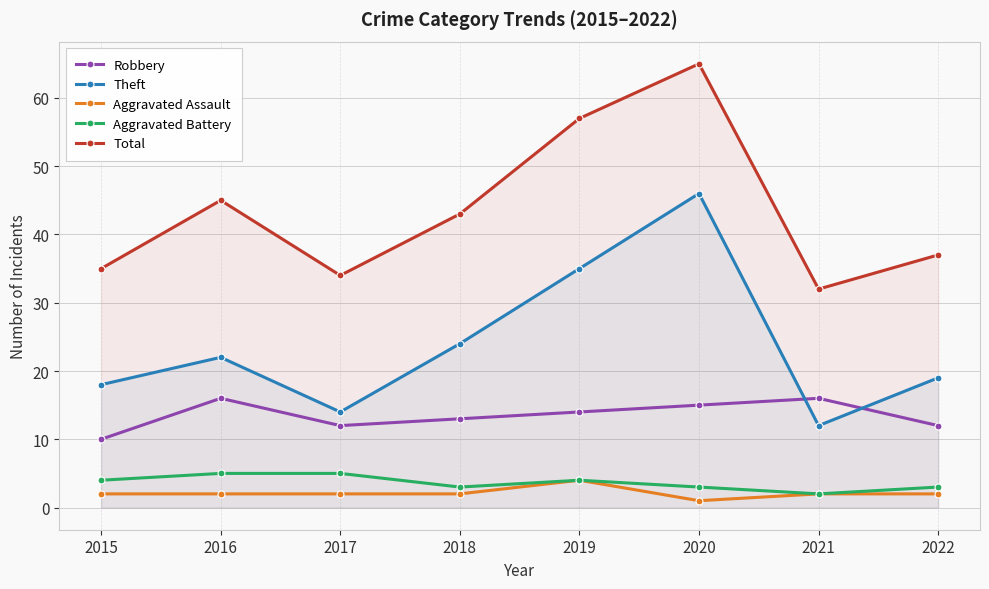

What is the sum of the Theft values at 2019 and 2022?

54